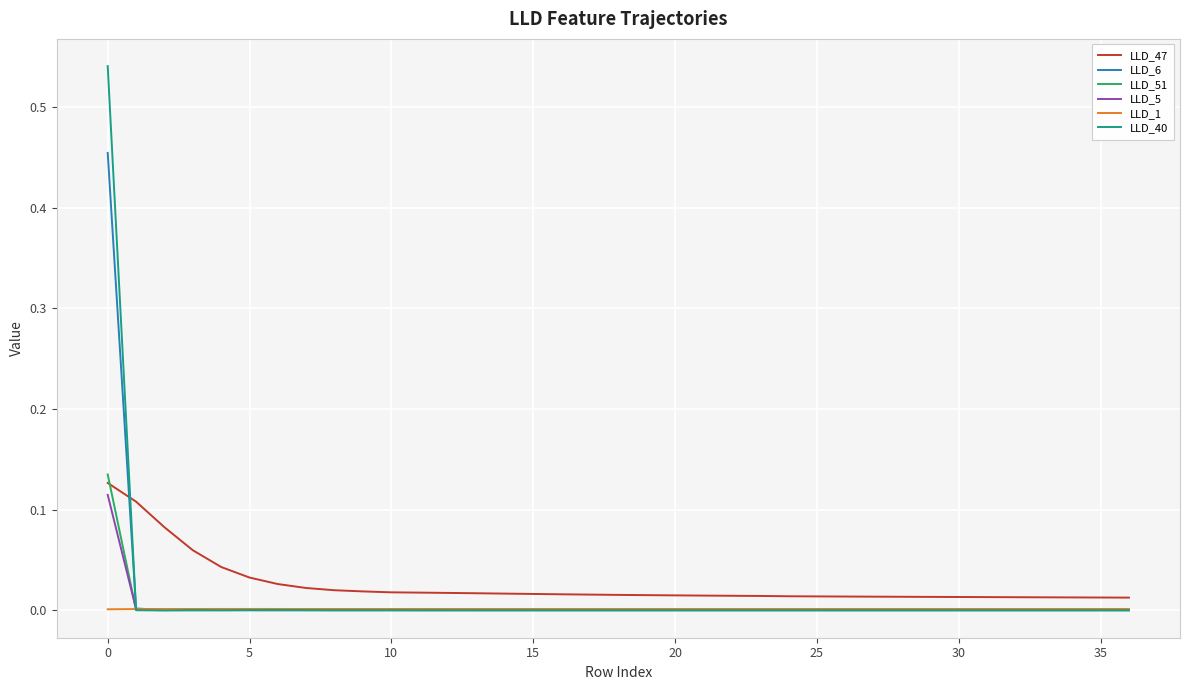

Which series has the largest total across all categories?

LLD_47